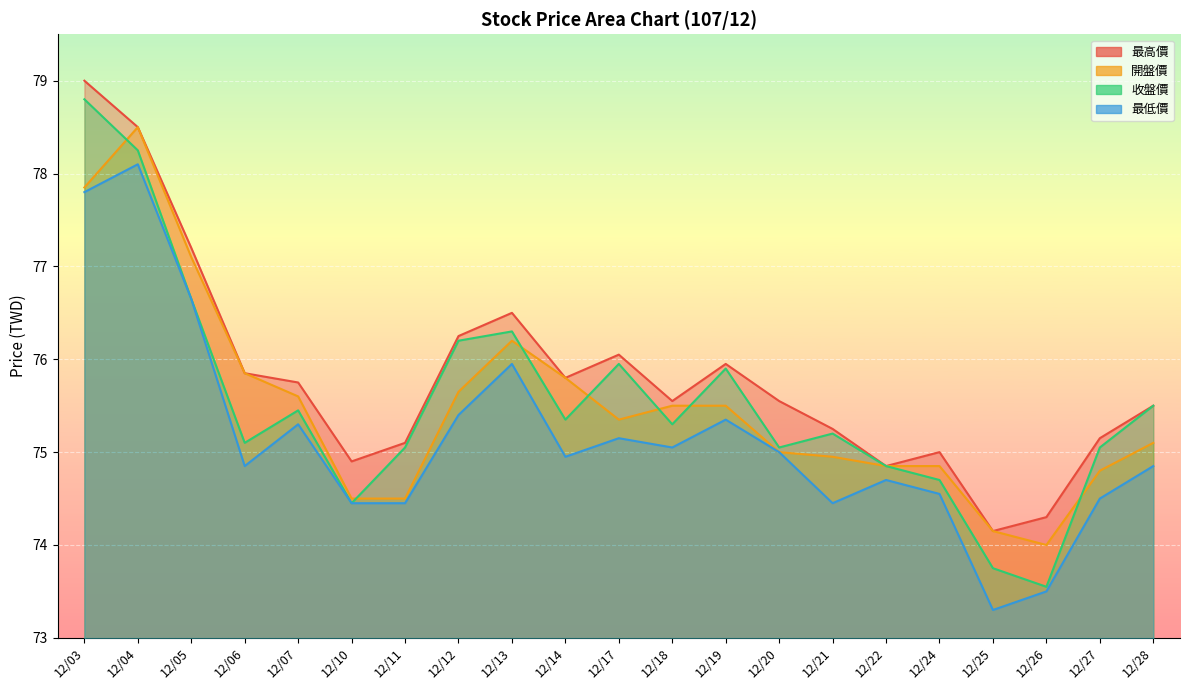

Where is the first local maximum for 最高價?

12/13